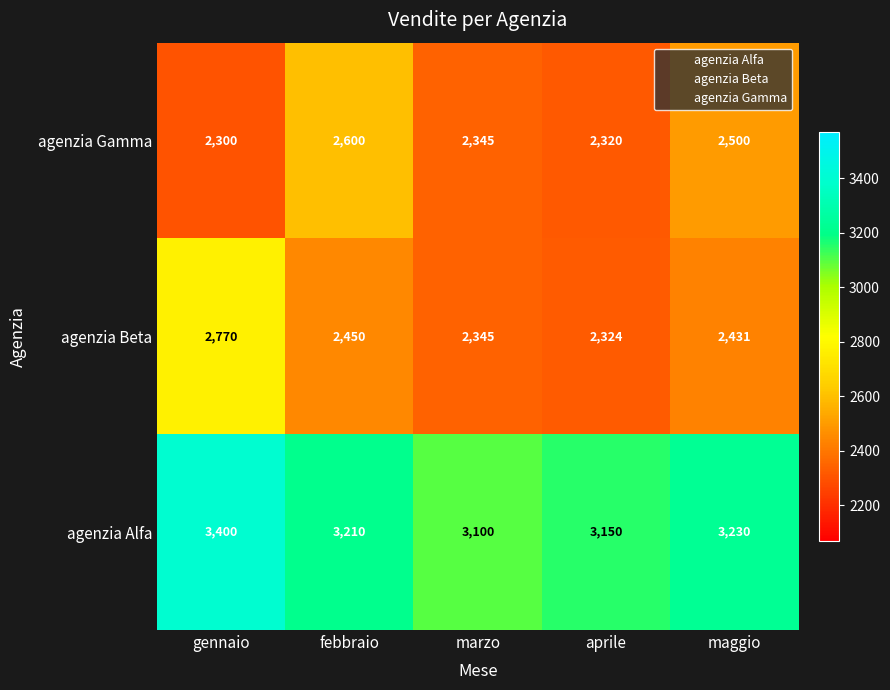

What is the average value of the agenzia Beta series?

2464